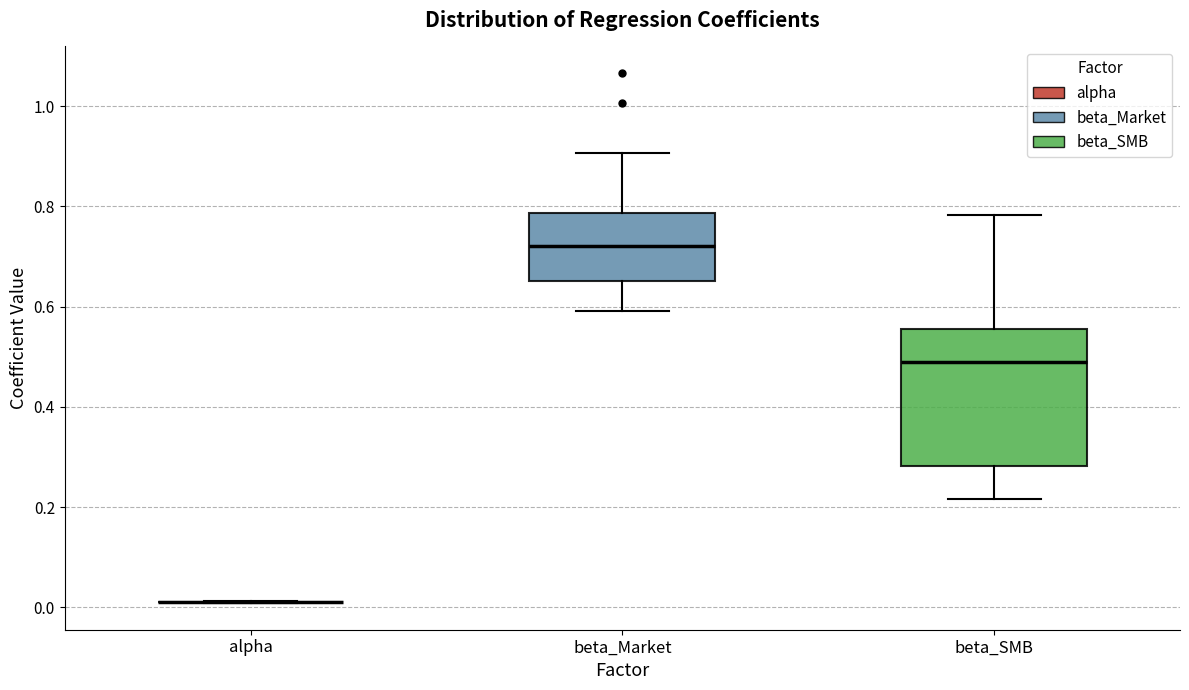

Reading left to right, transcribe this box plot: for each box, give where its median line is, the range the box spans, and where its two whiskers end, as read against the y-axis. The values are not printed on the chart, so give them approximately, as read against the axis.

alpha: box collapsed to a line at 0.02, whiskers 0.00 to 0.02
beta_Market: median 0.72, box 0.66 to 0.78, whiskers 0.60 to 0.90
beta_SMB: median 0.48, box 0.28 to 0.56, whiskers 0.22 to 0.78